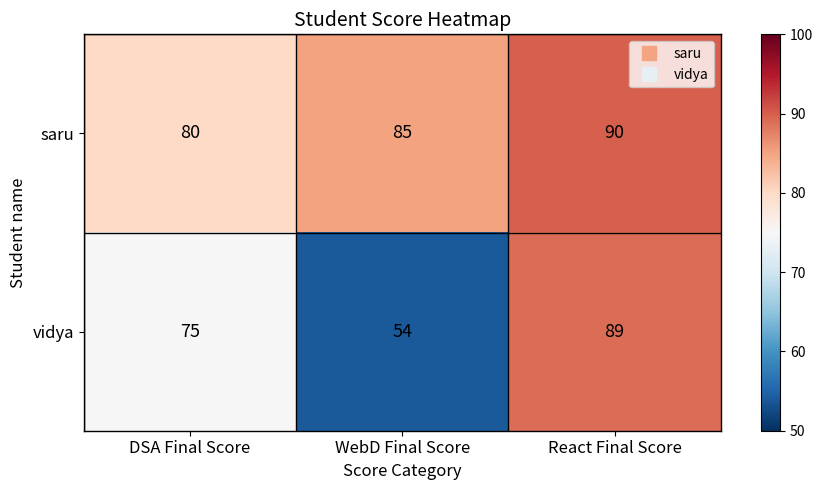

Reading left to right, extract all data points from this chart.

saru: 80	85	90
vidya: 75	54	89